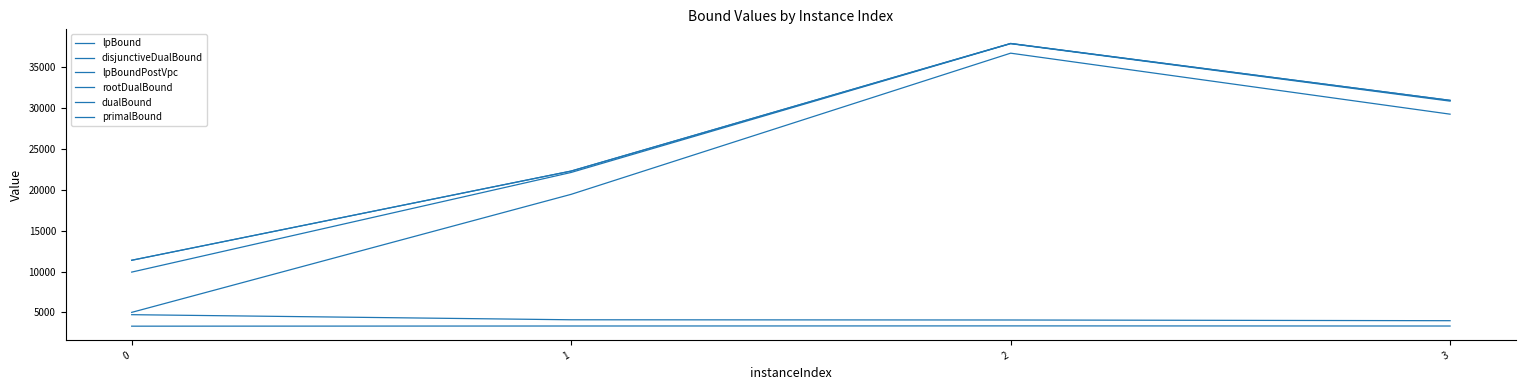

Which series has the widest spread of values?

disjunctiveDualBound